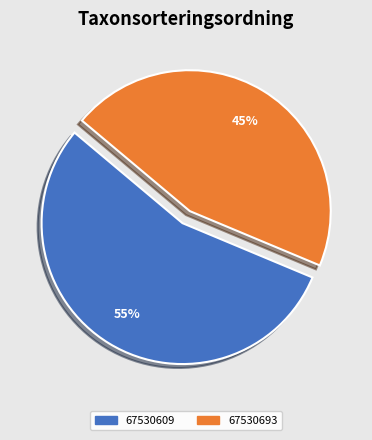

Between 67530693 and 67530609, which is larger?

67530609